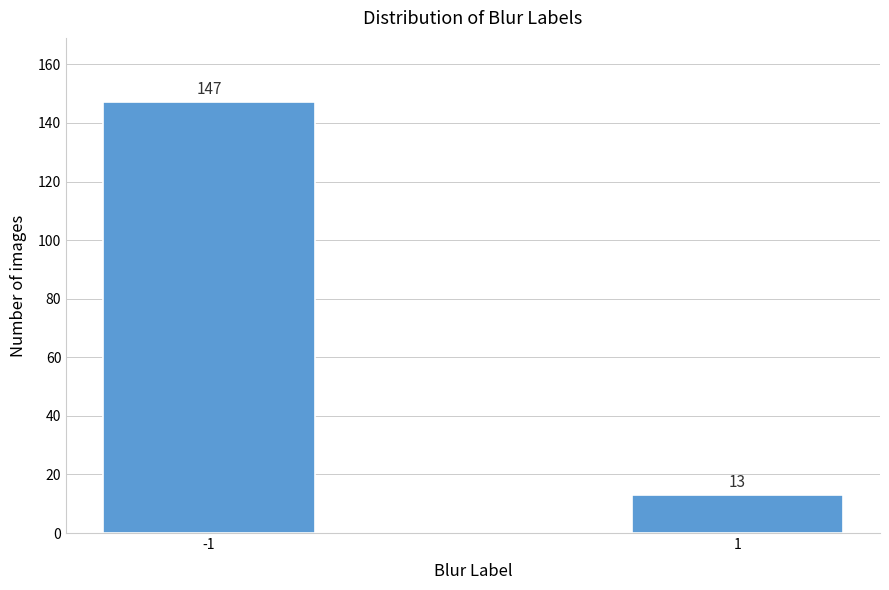

Reading left to right, list all the values displayed in this chart.

-1=147	1=13